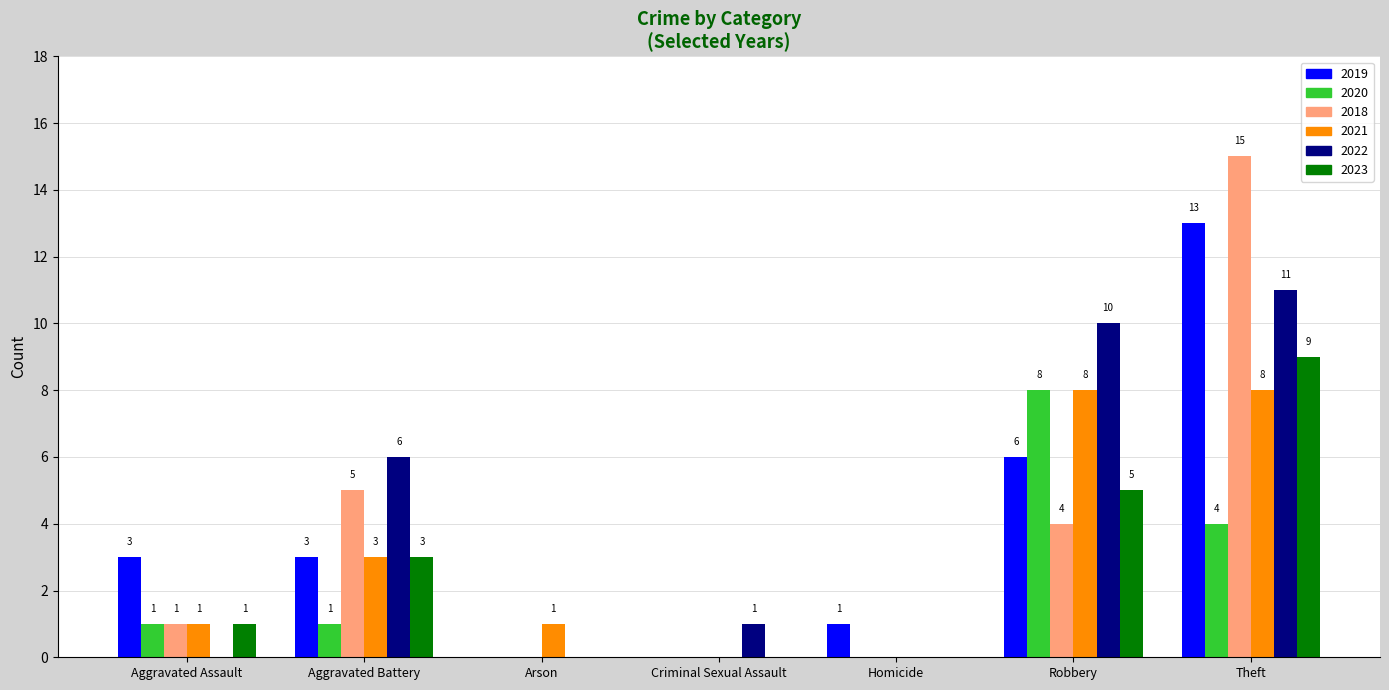

Between Aggravated Assault and Arson, which series saw the biggest shift?

2019